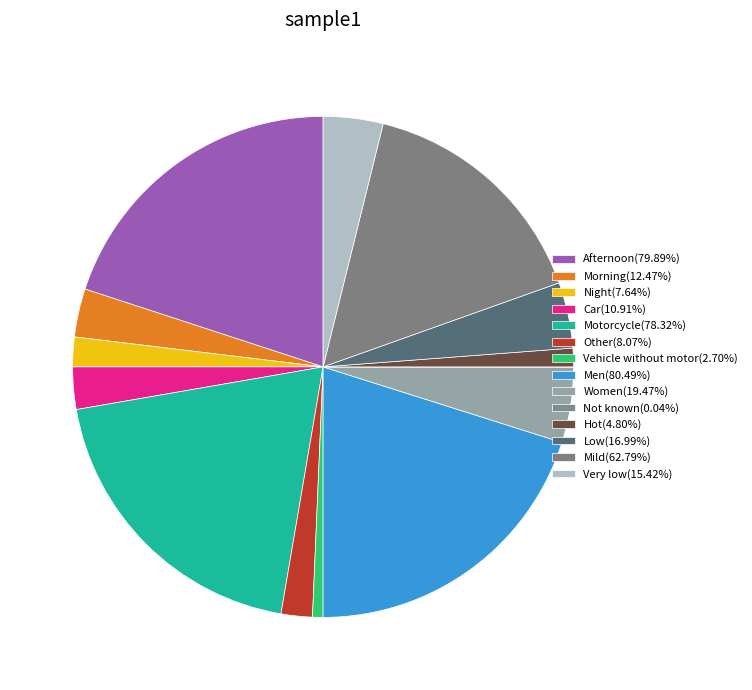

What is the total percentage of Mild and Afternoon?

35.7%